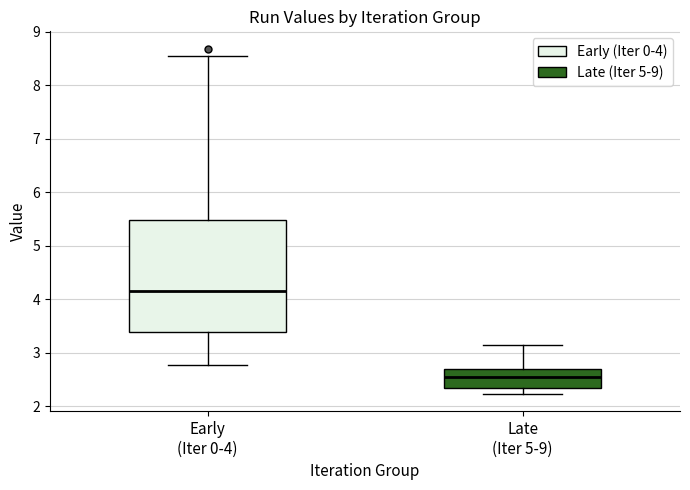

Reading left to right, read every box against the y-axis: the position of its median line, the range the box covers, and the ends of its whiskers. The values are not printed on the chart, so give them approximately, as read against the axis.

Early (Iter 0-4): median 4.1, box 3.4 to 5.5, whiskers 2.8 to 8.5
Late (Iter 5-9): median 2.6, box 2.3 to 2.7, whiskers 2.2 to 3.1